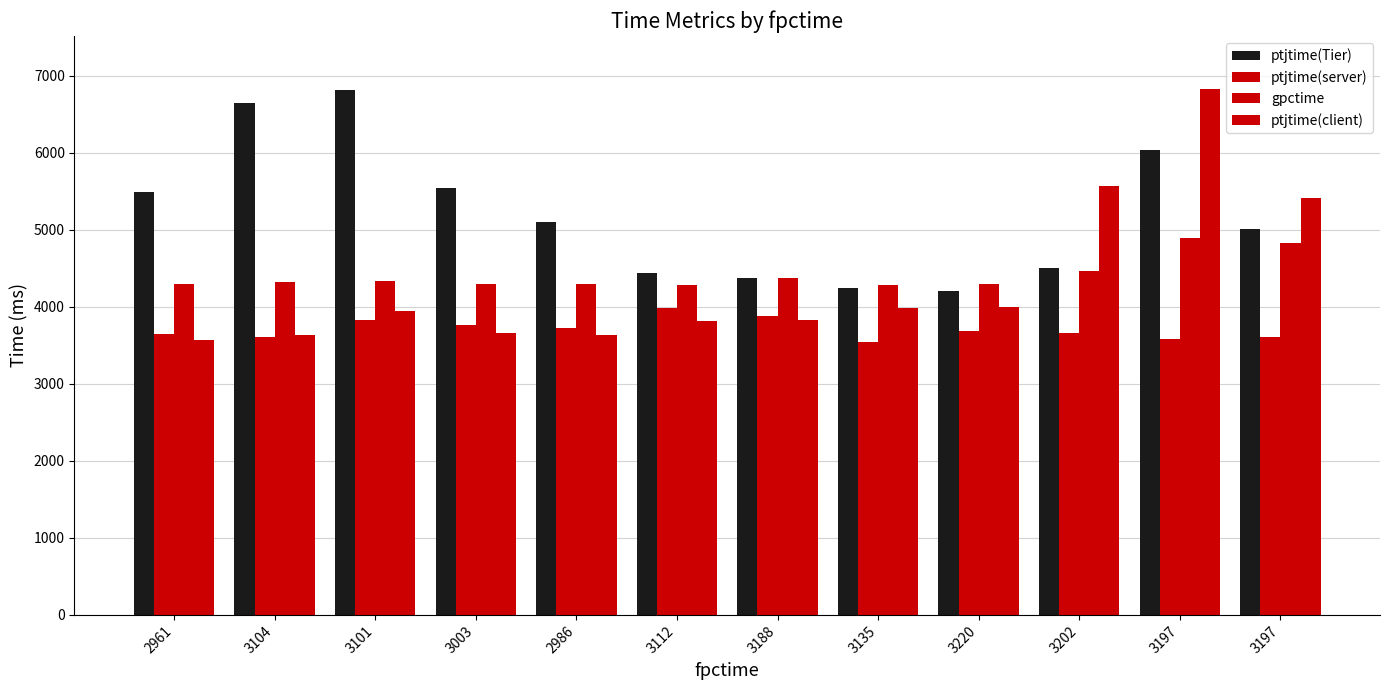

What is the average value of the ptjtime(client) series?

4322